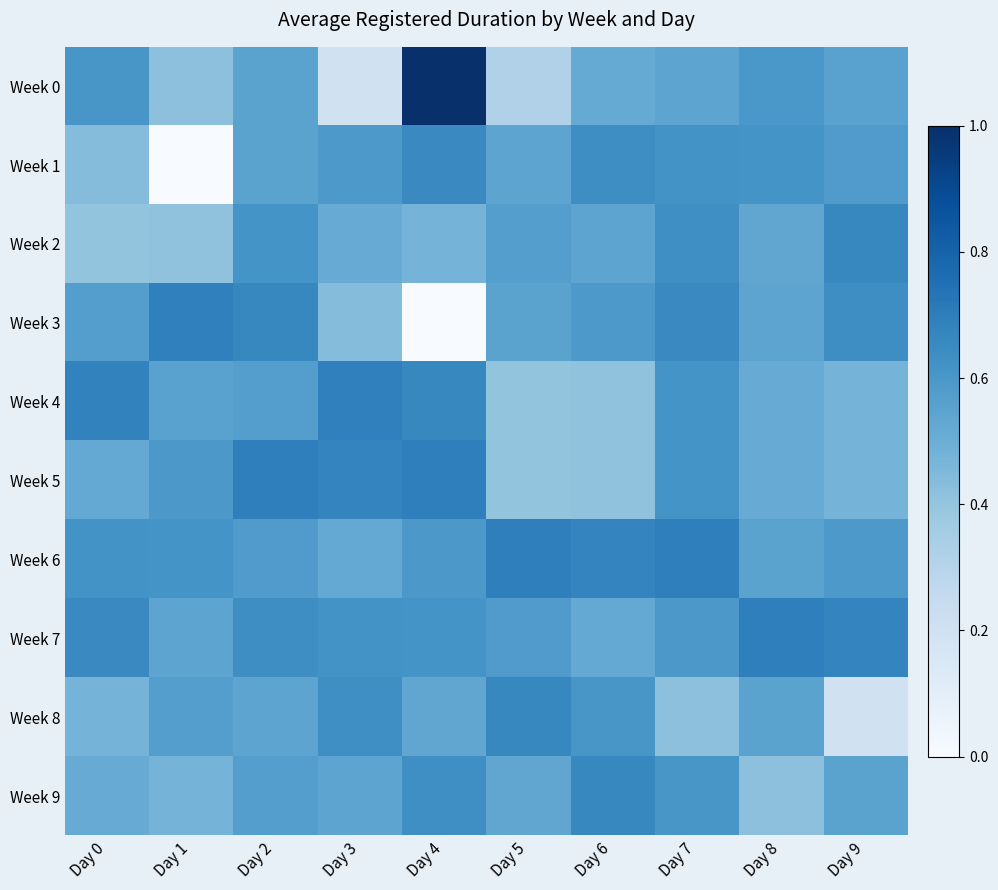

Rank the series at Day 5 from highest to lowest value.

Week 6, Week 8, Week 7, Week 2, Week 3, Week 1, Week 9, Week 4, Week 5, Week 0